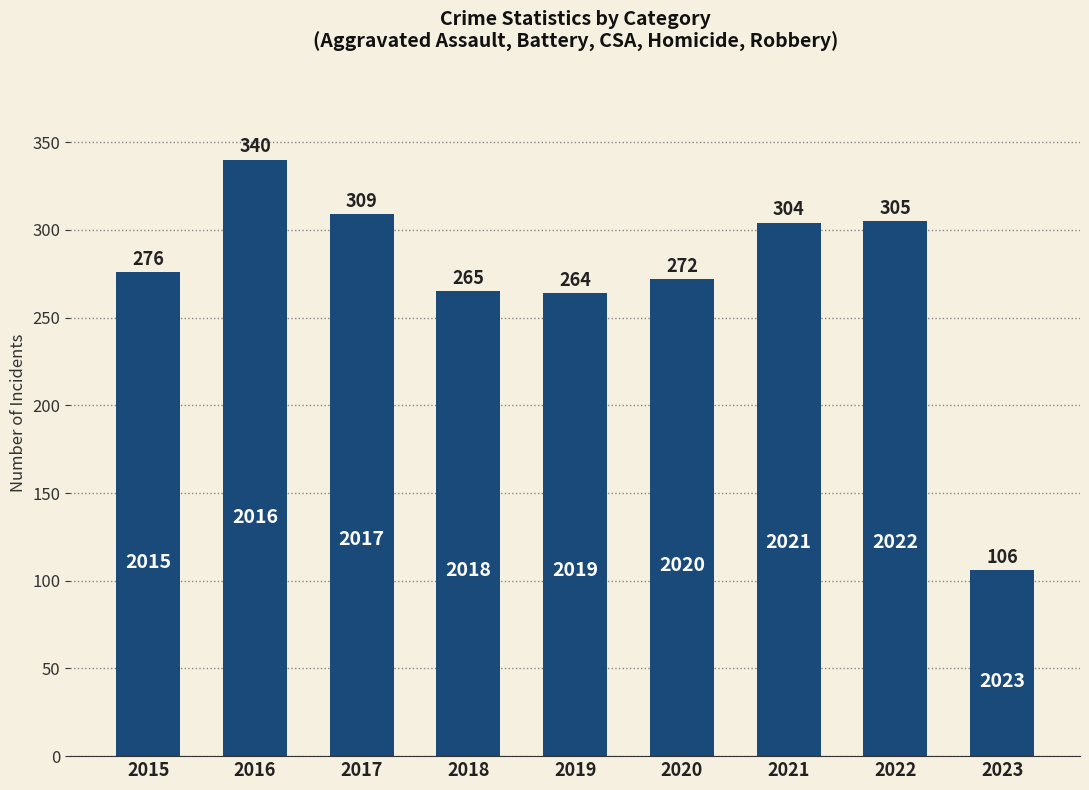

Read the value at 2021, to the nearest 10.

300